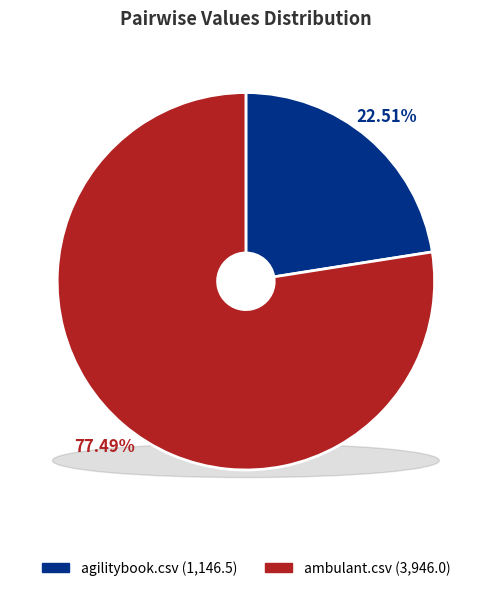

Rank the categories by value from highest to lowest.

ambulant.csv, agilitybook.csv